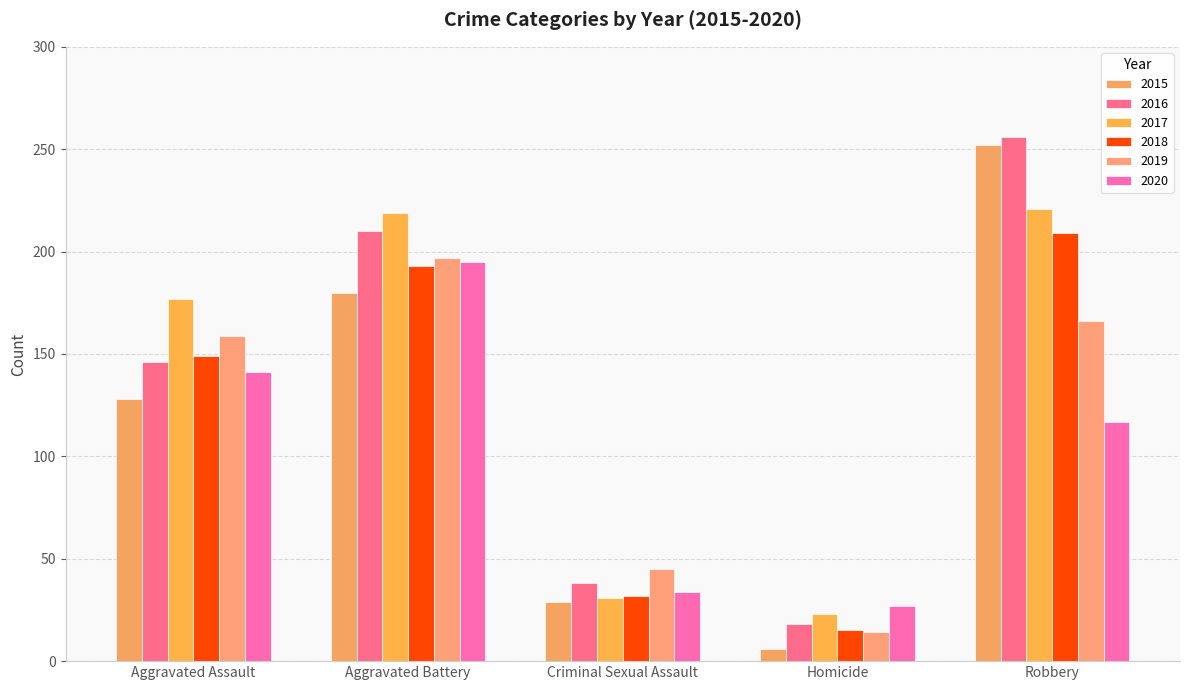

Read the 2019 value at Robbery.

166